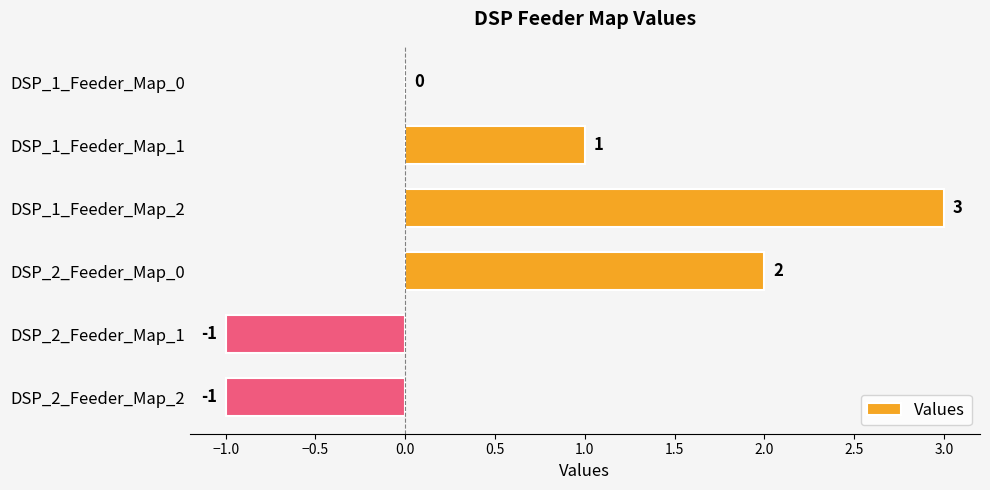

Reading top to bottom, extract all data points from this chart.

DSP_1_Feeder_Map_0=0	DSP_1_Feeder_Map_1=1	DSP_1_Feeder_Map_2=3	DSP_2_Feeder_Map_0=2	DSP_2_Feeder_Map_1=-1	DSP_2_Feeder_Map_2=-1